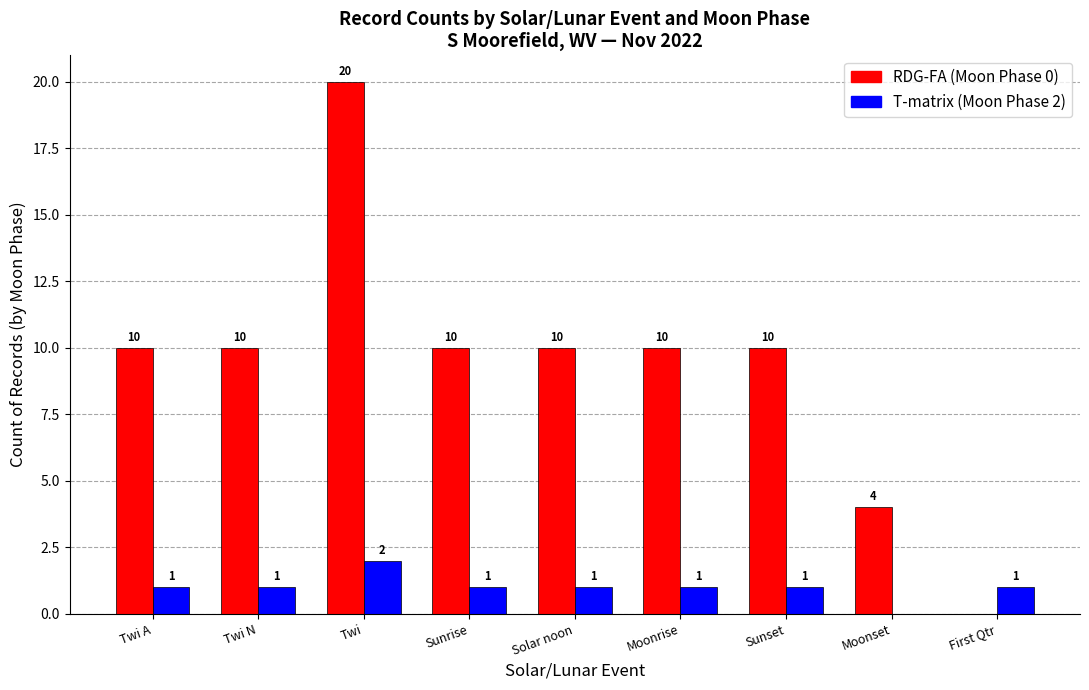

What is the maximum value shown in the chart?

20